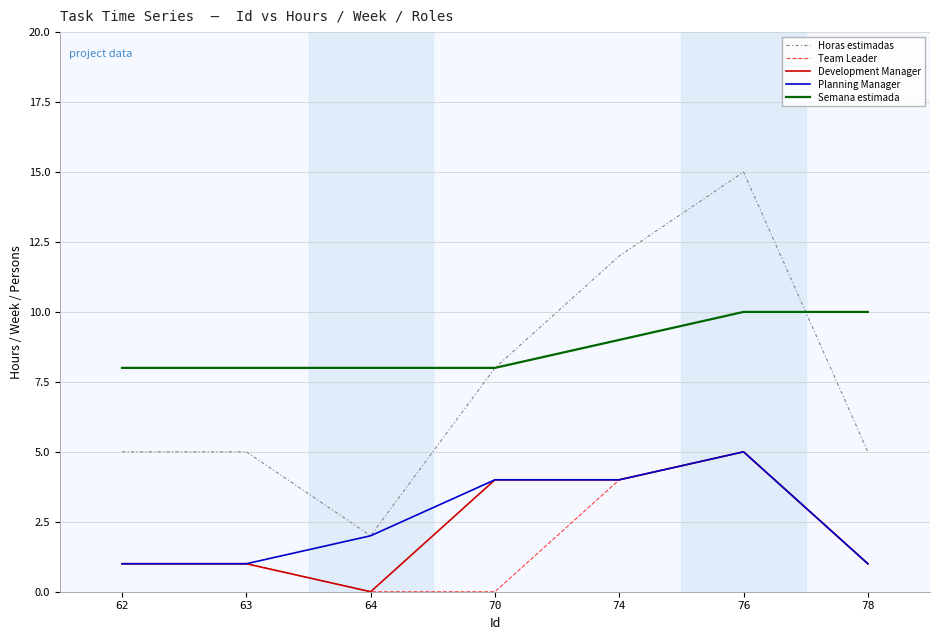

Is it true that Team Leader equals 1 at 78?

True